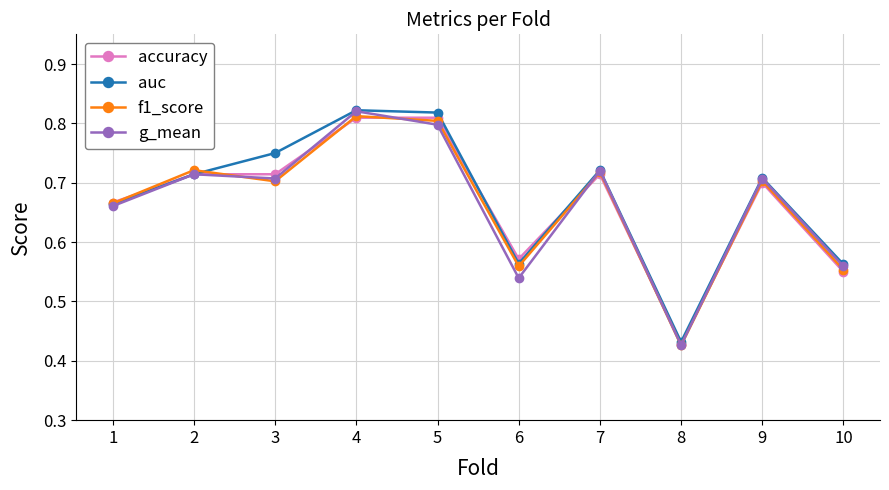

True or false: f1_score and g_mean intersect in this chart.

True